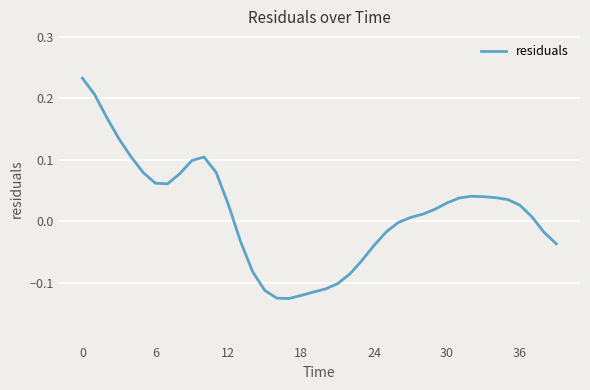

What is the difference between the maximum and minimum values?

0.4